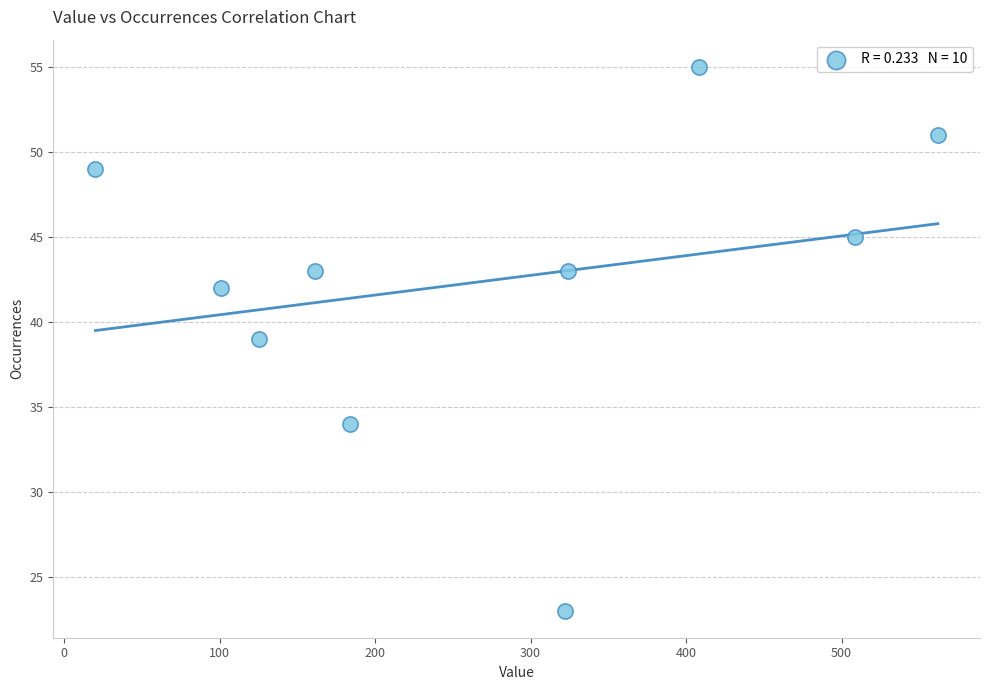

What is the average X value?

272